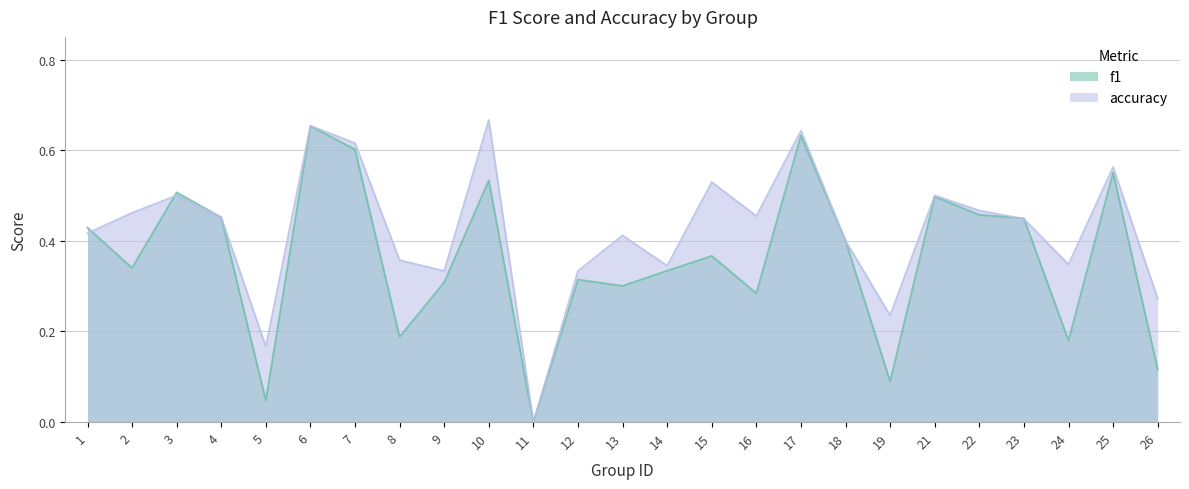

True or false: f1 has more than 1 interior local peaks.

True